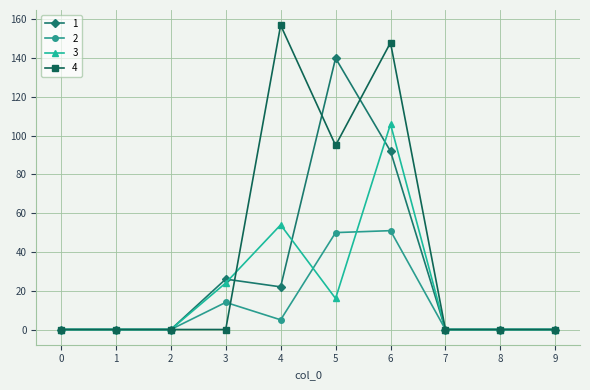

What is the difference between the maximum and minimum values in the 2 series?

51